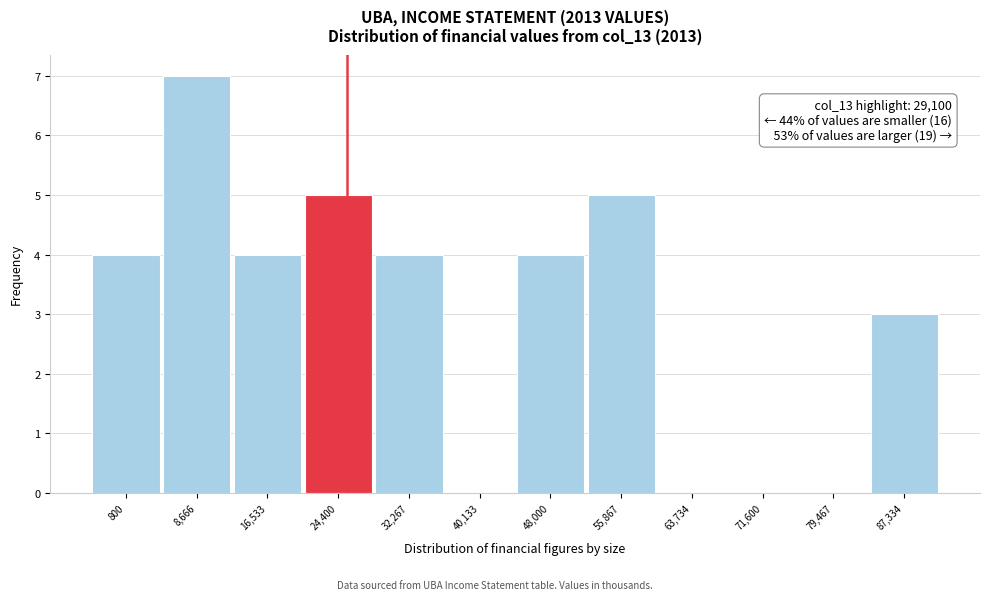

Reading right to left, extract all data points from this chart.

87,334=3	79,467=0	71,600=0	63,734=0	55,867=5	48,000=4	40,133=0	32,267=4	24,400=5	16,533=4	8,666=7	800=4